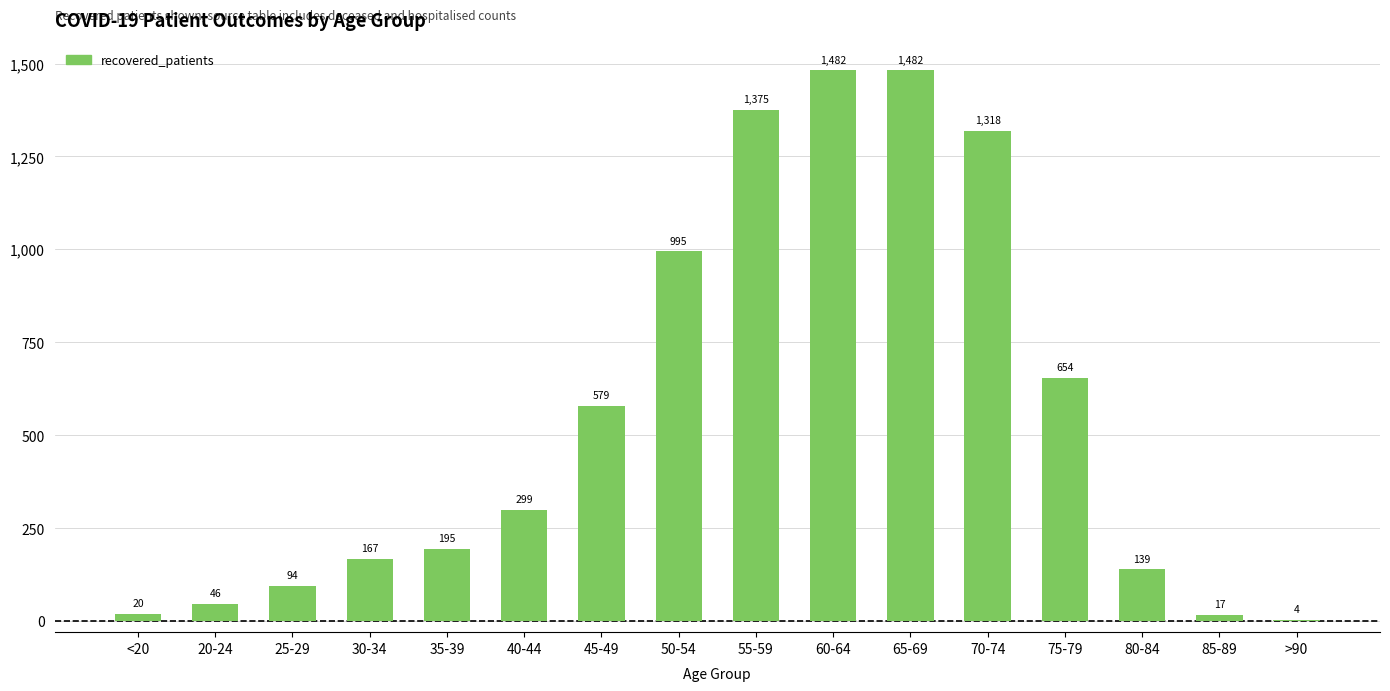

Where is the data nearest to the value 743?

75-79